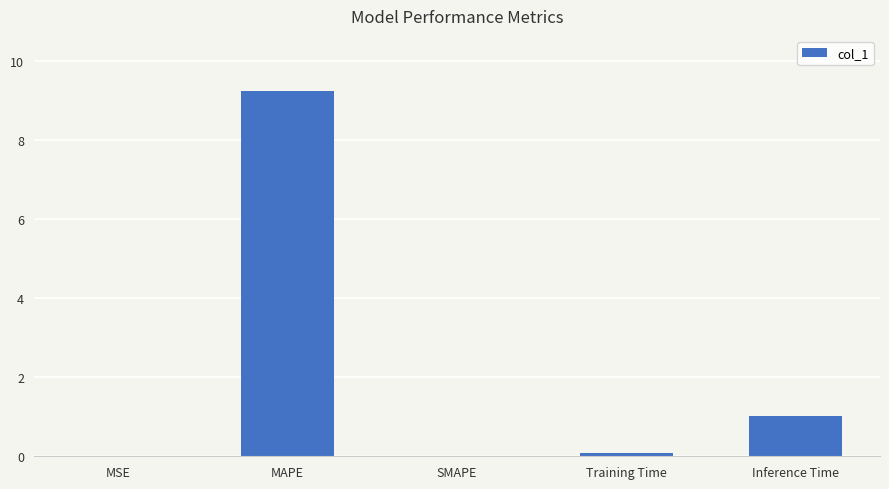

Where is the data nearest to the value 4?

Inference Time